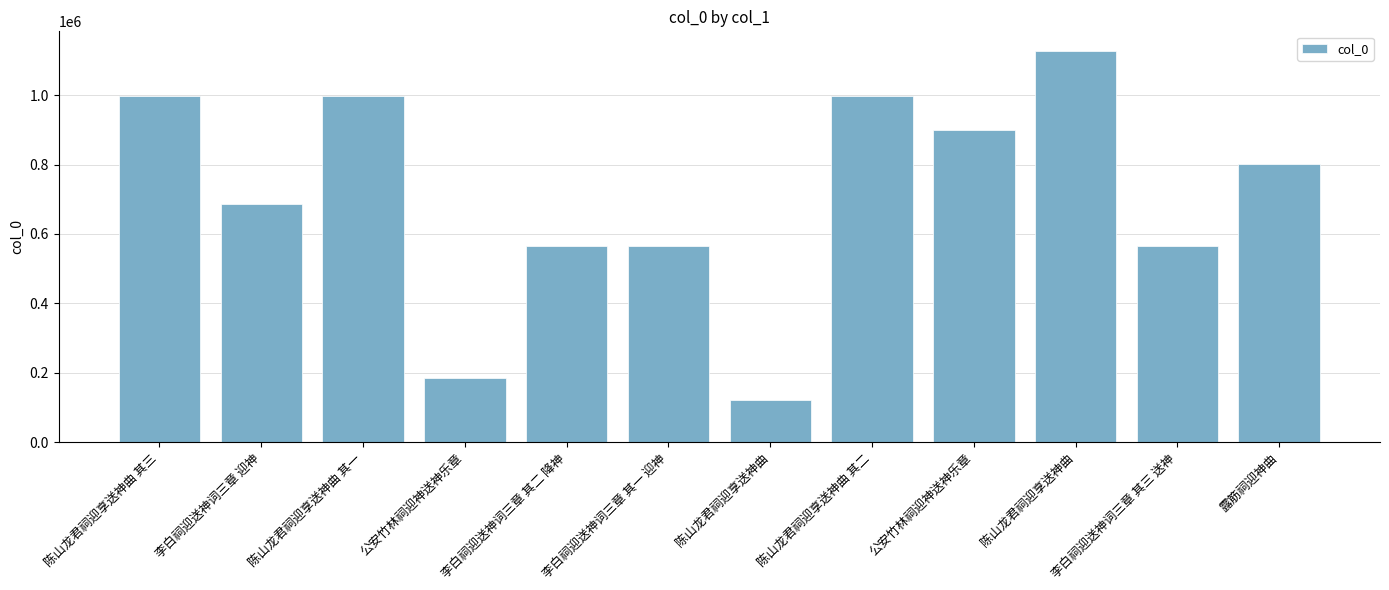

What value does the data have at 露筋祠迎神曲?

801815